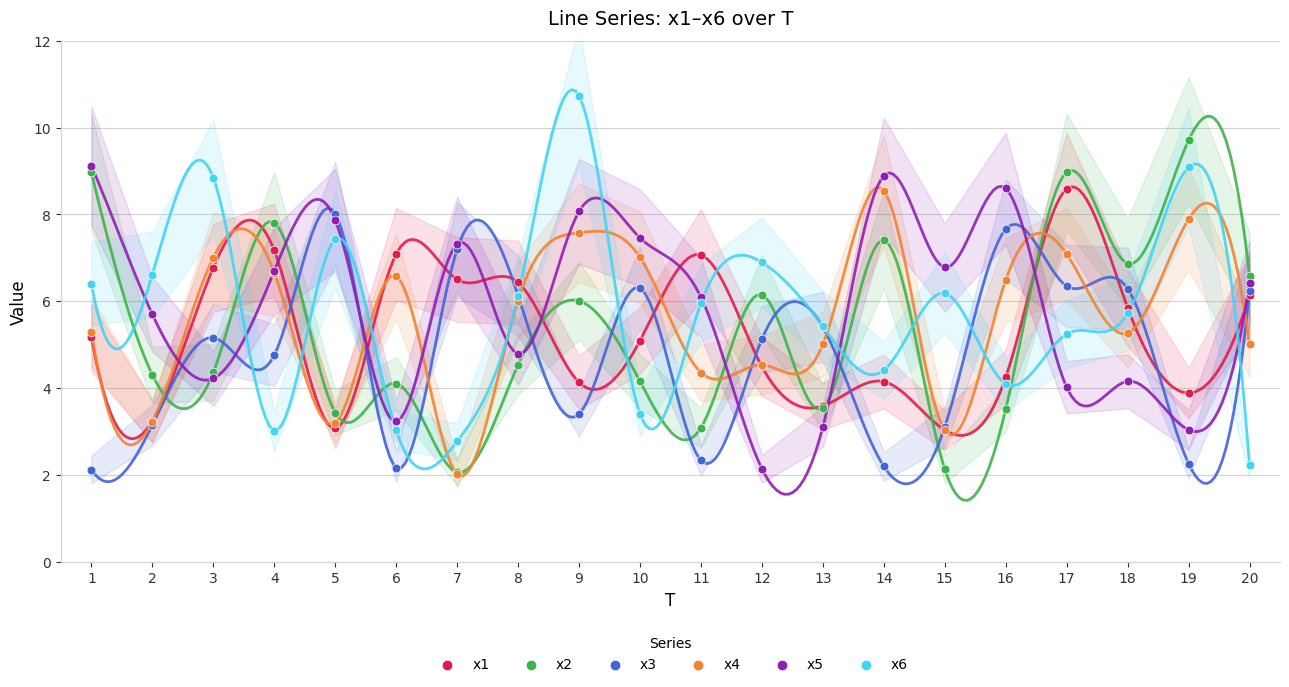

What are all the series names shown in the legend?

x1, x2, x3, x4, x5, x6